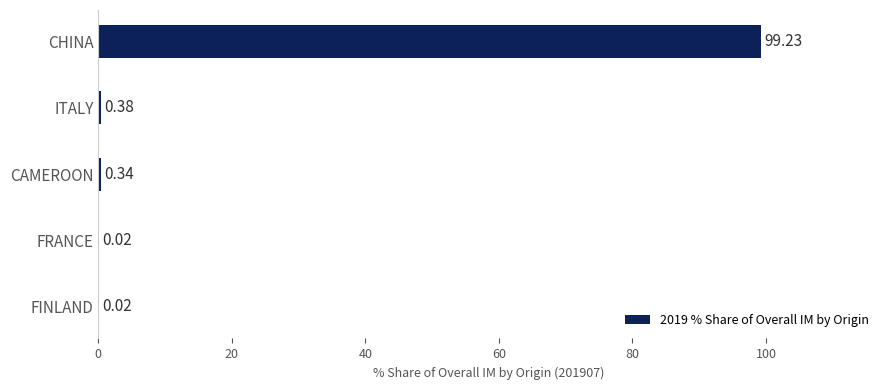

What is the sum of all values?

100.0